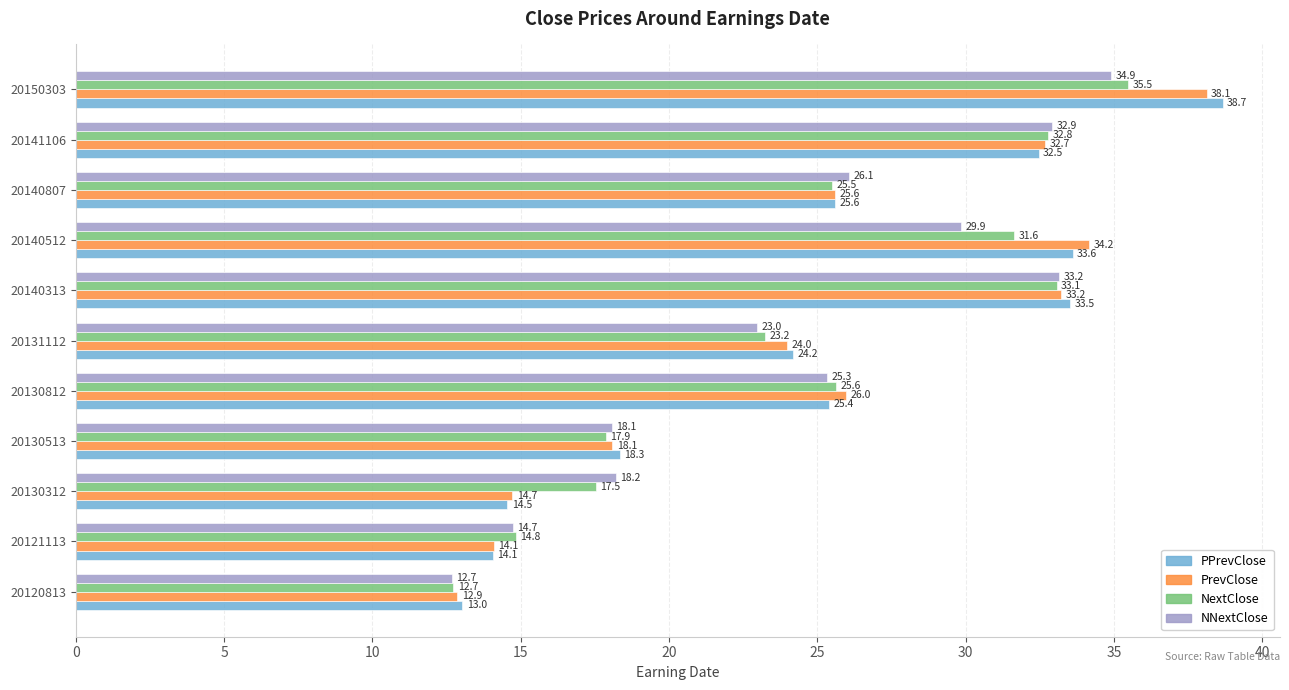

What is the minimum value for NextClose?

12.7